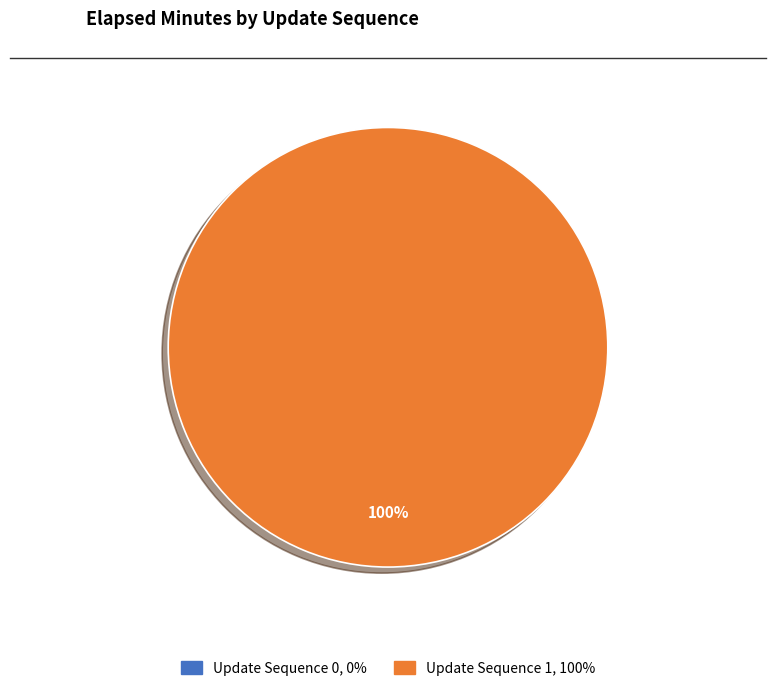

What is the largest slice in the pie chart?

1